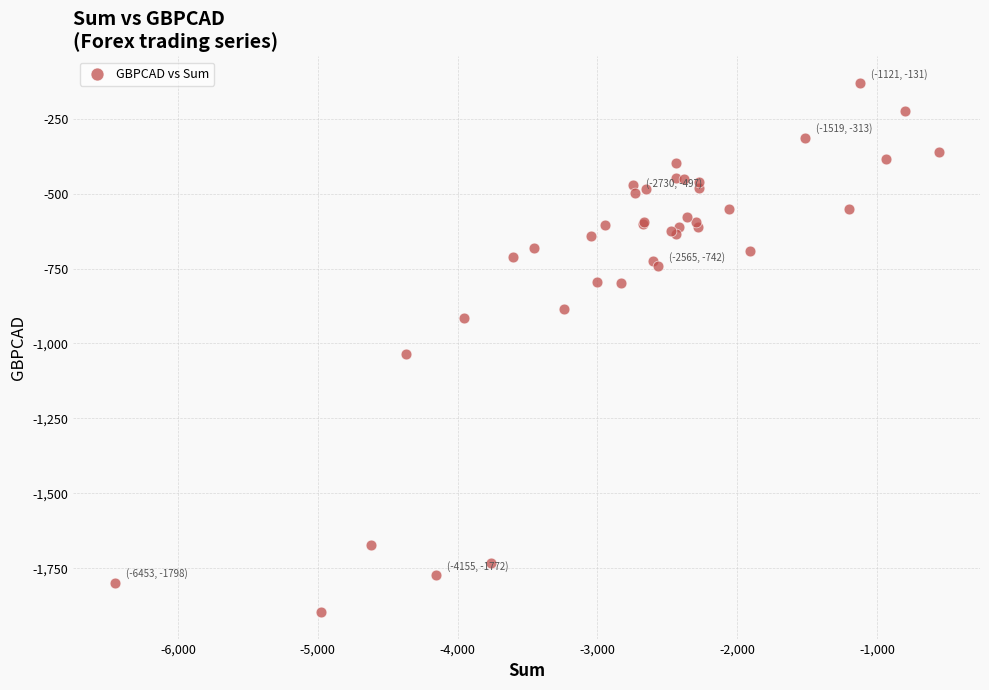

What Y value in the scatter plot is closest to -1013?

-1036.0